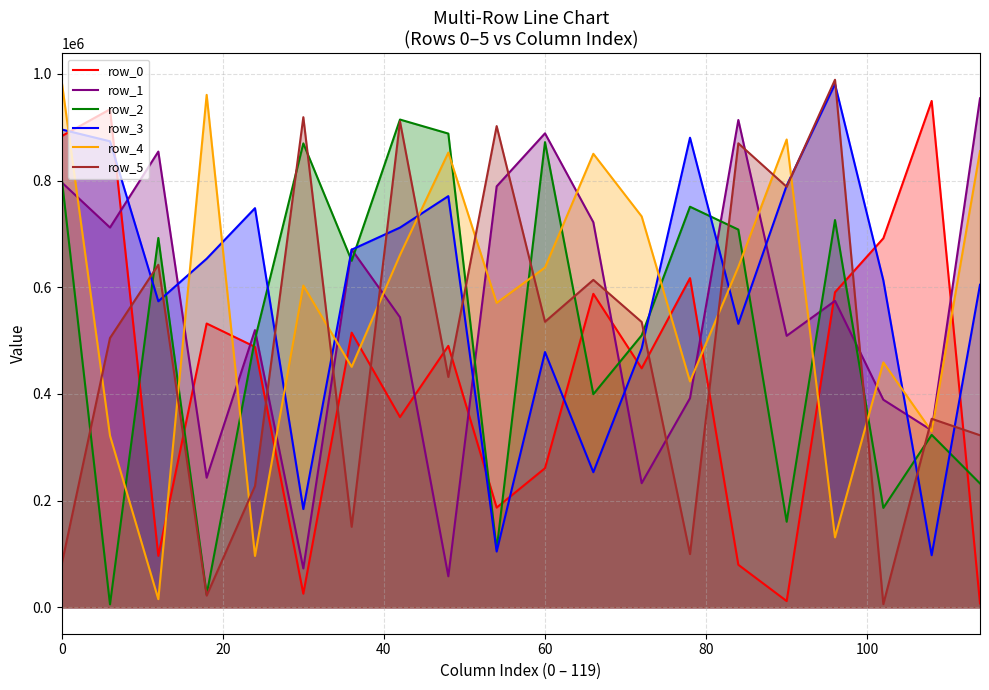

What is the sum of all row_3 values?

11902131